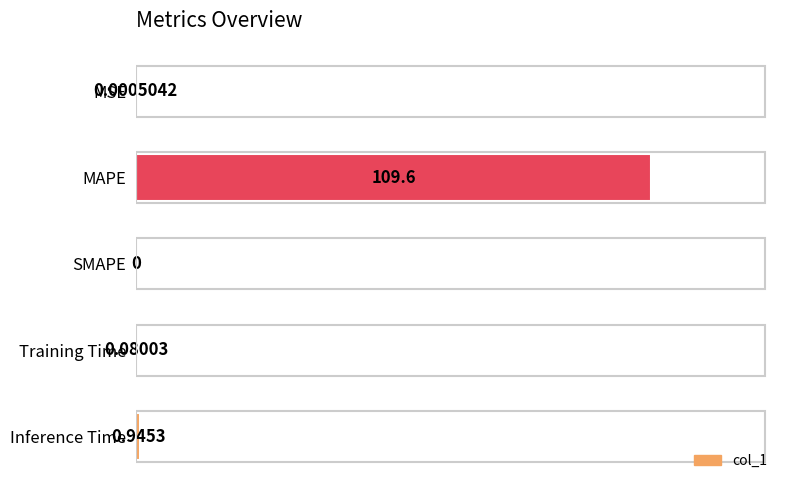

Where is the data nearest to the value 54?

Inference Time